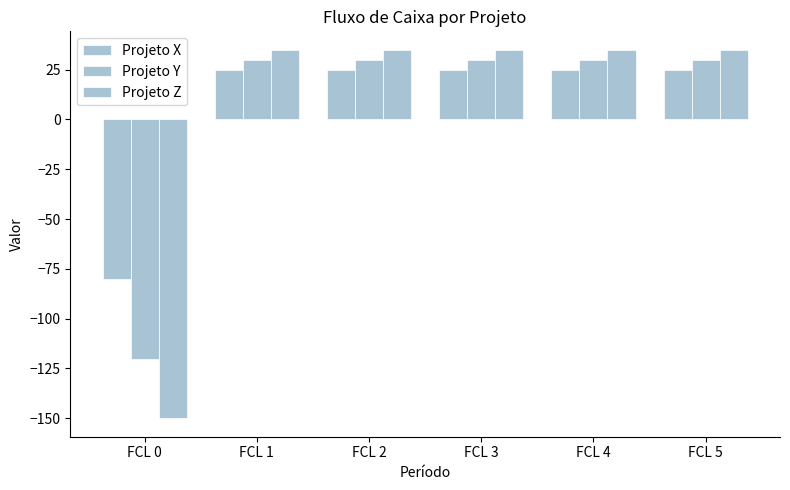

How many groups of bars are there?

6